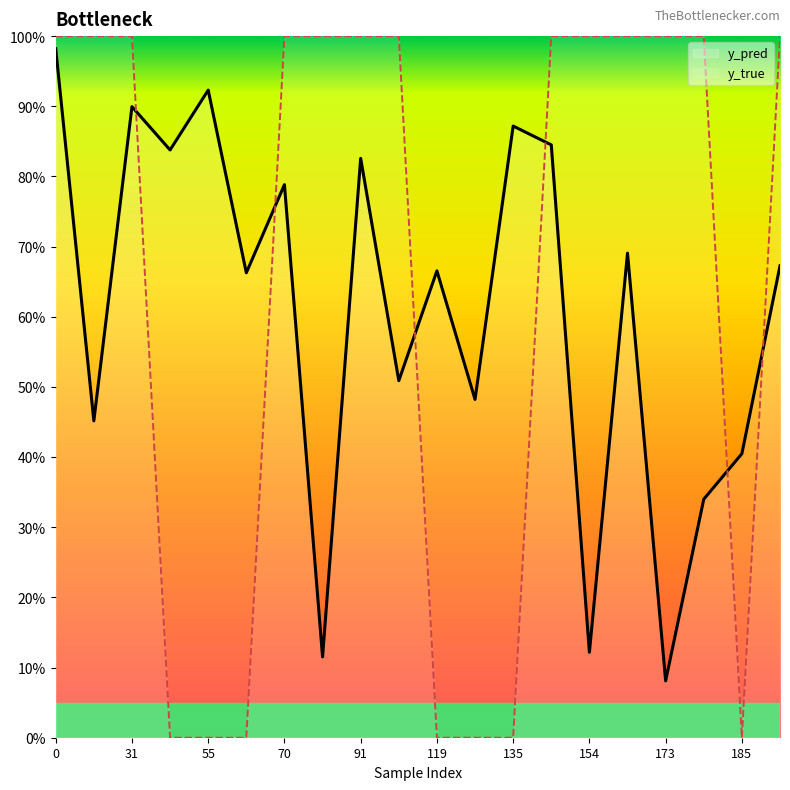

True or false: y_true has a value of -0.3 at 55.

False